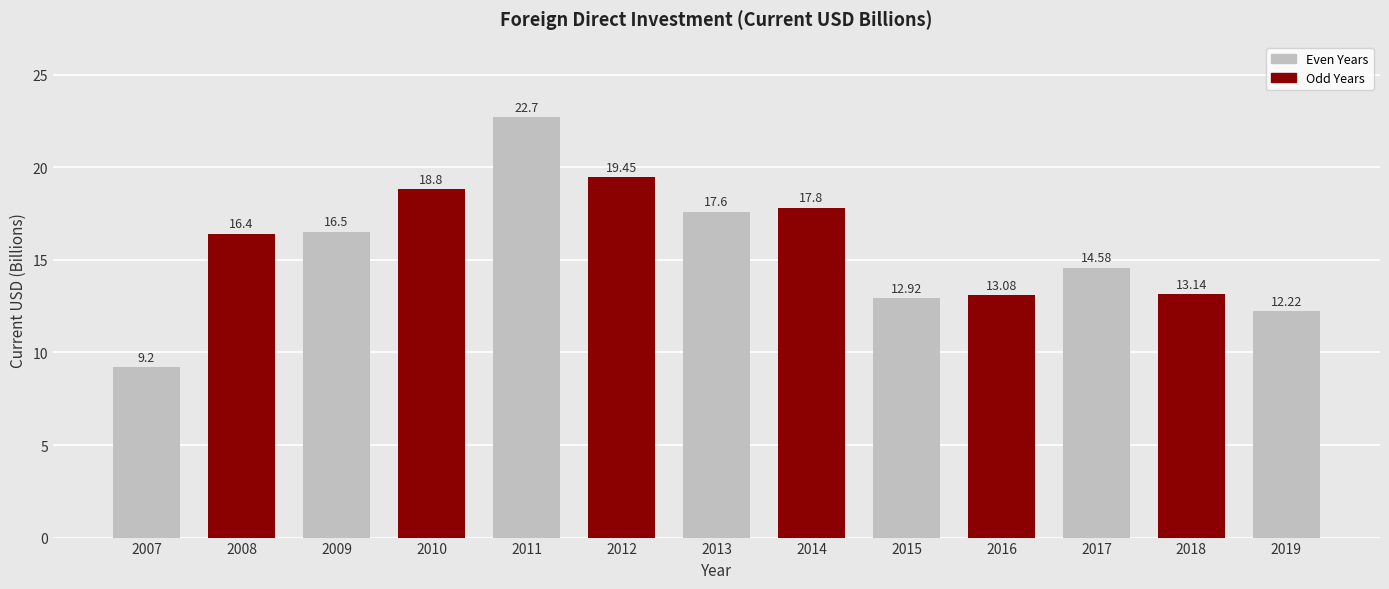

How many bars are there in total?

13